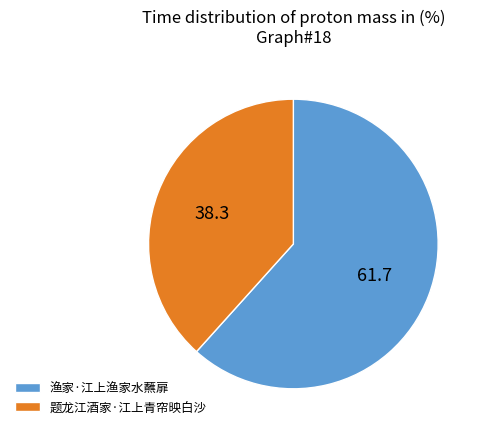

Which slice is the largest?

渔家·江上渔家水蘸扉